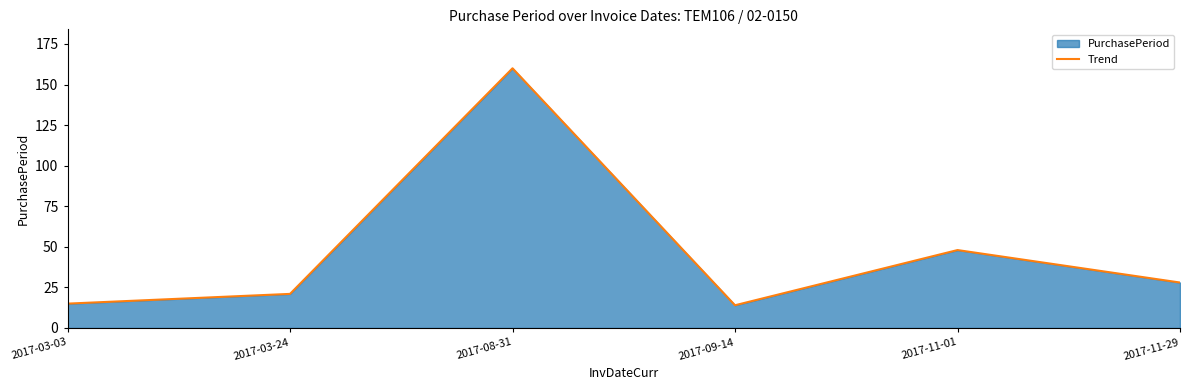

List the labels in order of value, smallest first.

2017-09-14, 2017-03-03, 2017-03-24, 2017-11-29, 2017-11-01, 2017-08-31